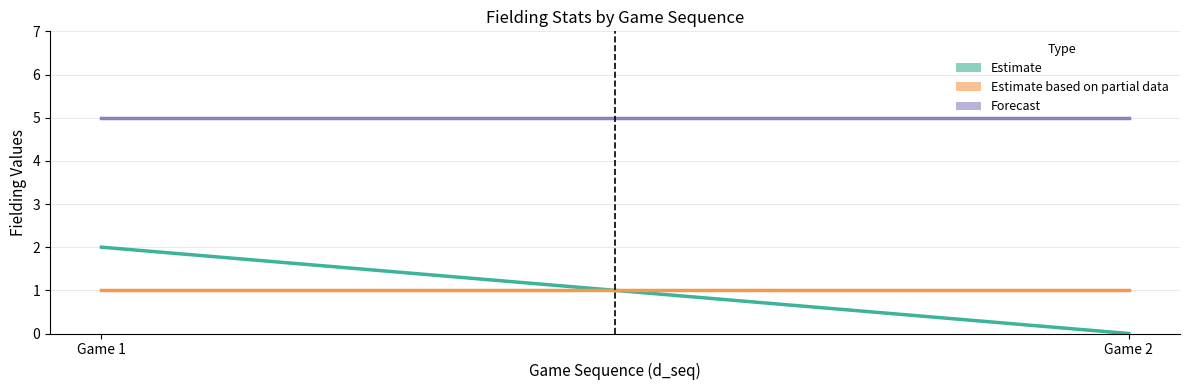

At how many categories does at least one series exceed 4?

2